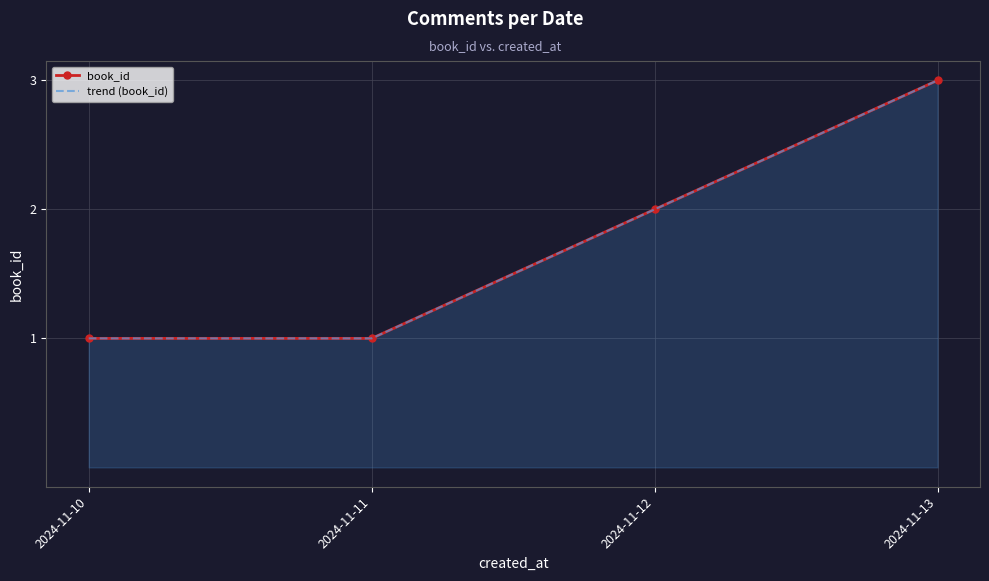

Read the trend (book_id) value at 2024-11-13.

3